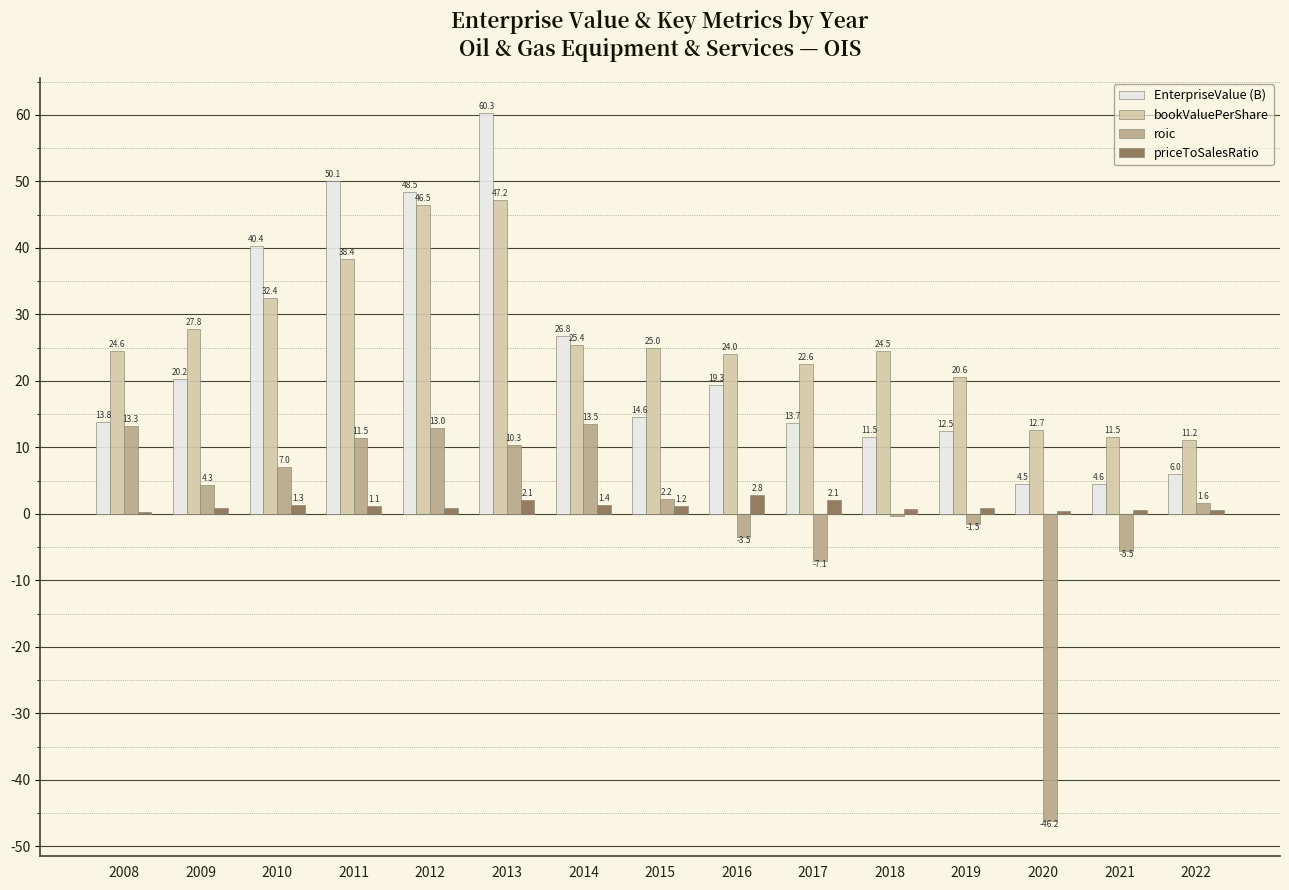

What is the sum of all EnterpriseValue (B) values?

346.7